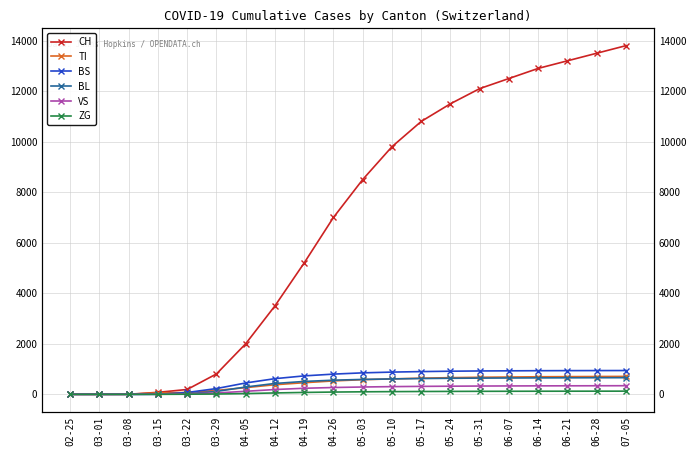

Is this an area chart (filled region under the line)?

No